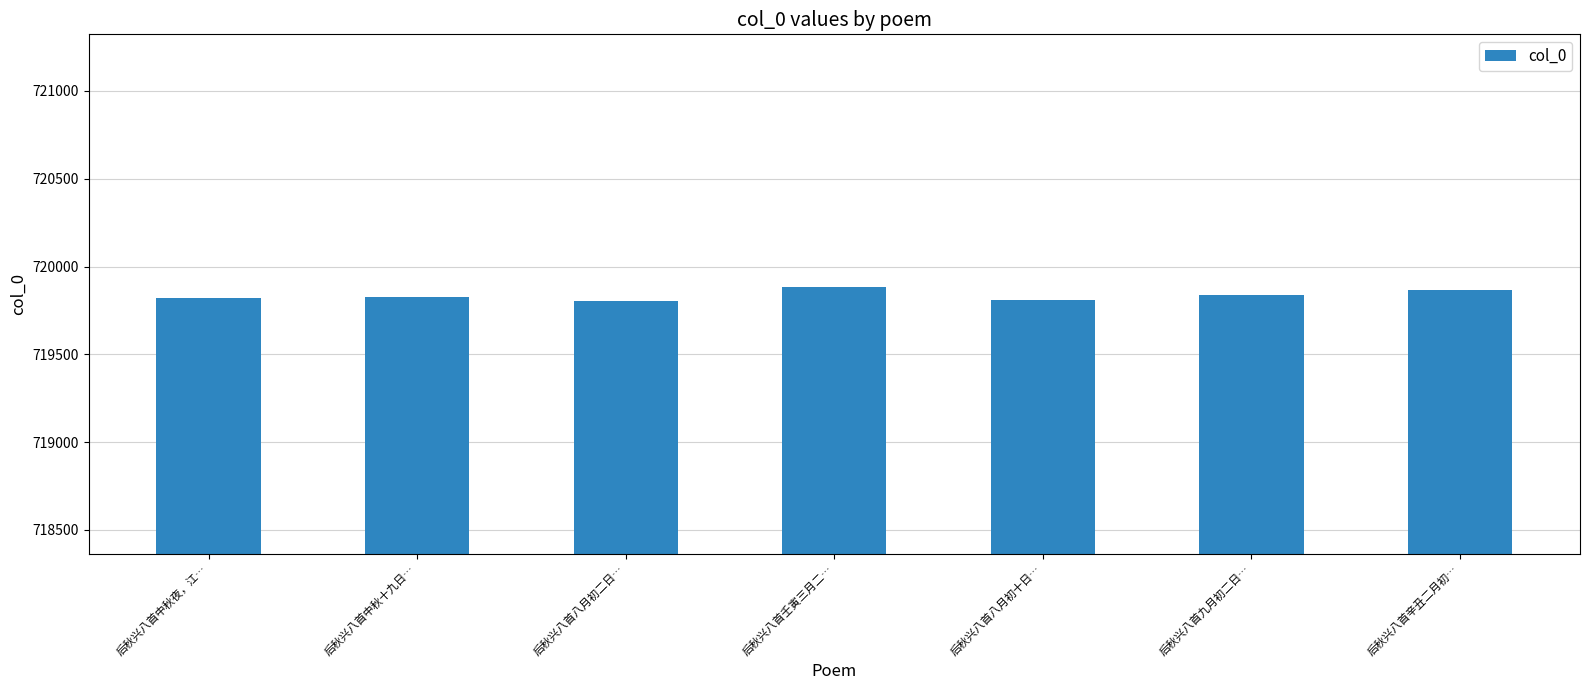

What is the ratio of the value at 后秋兴八首八月初十日… to the value at 后秋兴八首九月初二日…?

1.0